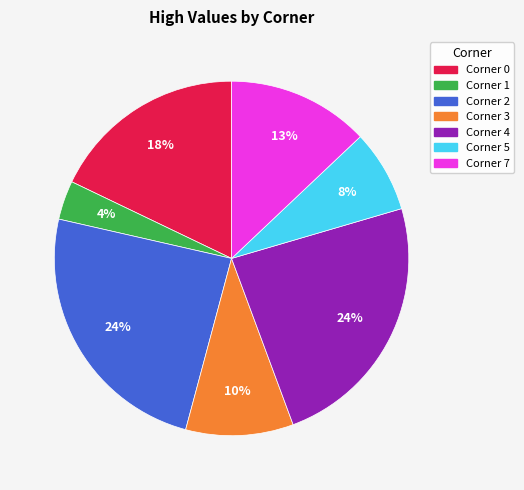

To the nearest percent, what is the average slice percentage?

14%